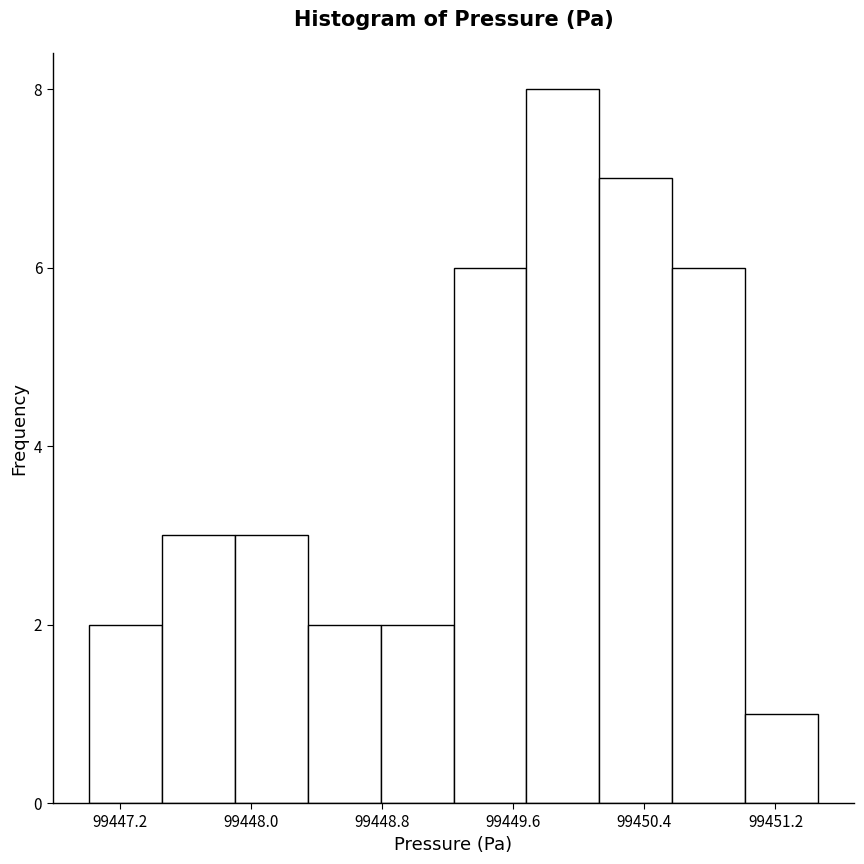

Reading left to right, list every bar in this chart as the range it spans on the x-axis followed by its height. Neither the bar edges nor the heights are printed on the chart, so give them approximately, as read against the axes.

99447.0 to 99447.5: 2
99447.5 to 99447.9: 3
99447.9 to 99448.3: 3
99448.3 to 99448.8: 2
99448.8 to 99449.2: 2
99449.2 to 99449.7: 6
99449.7 to 99450.1: 8
99450.1 to 99450.6: 7
99450.6 to 99451.0: 6
99451.0 to 99451.5: 1